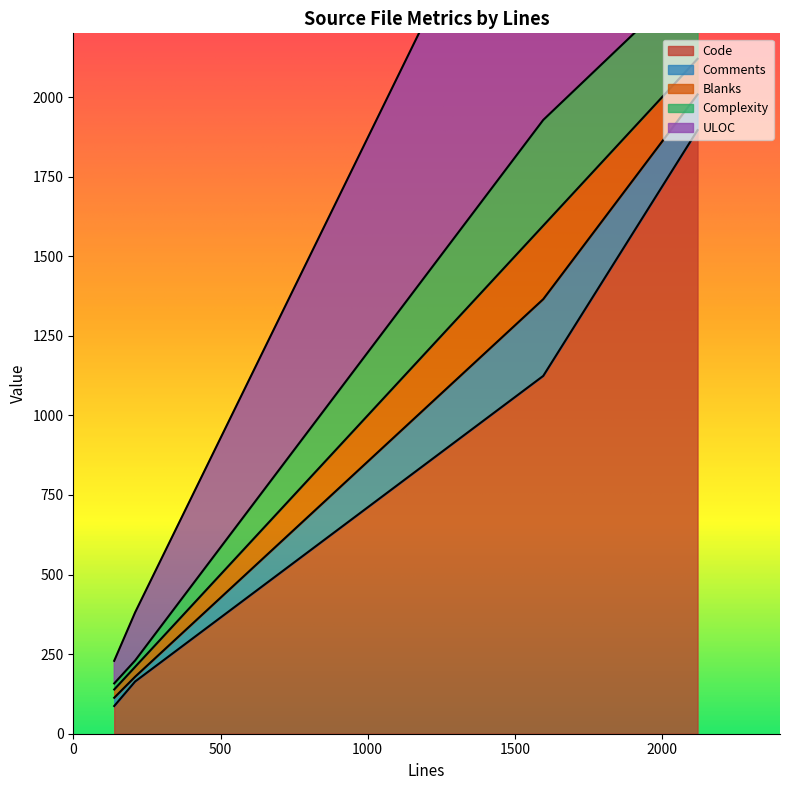

True or false: Complexity has a value of 19 at 139.

True